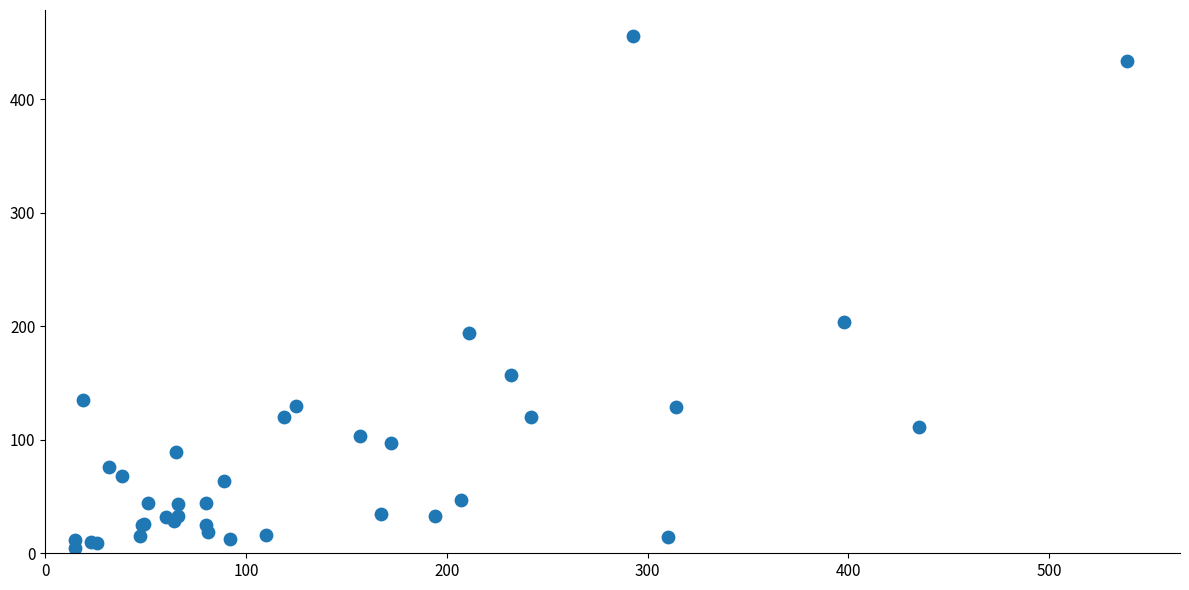

What Y value in the scatter plot is closest to 230?

204